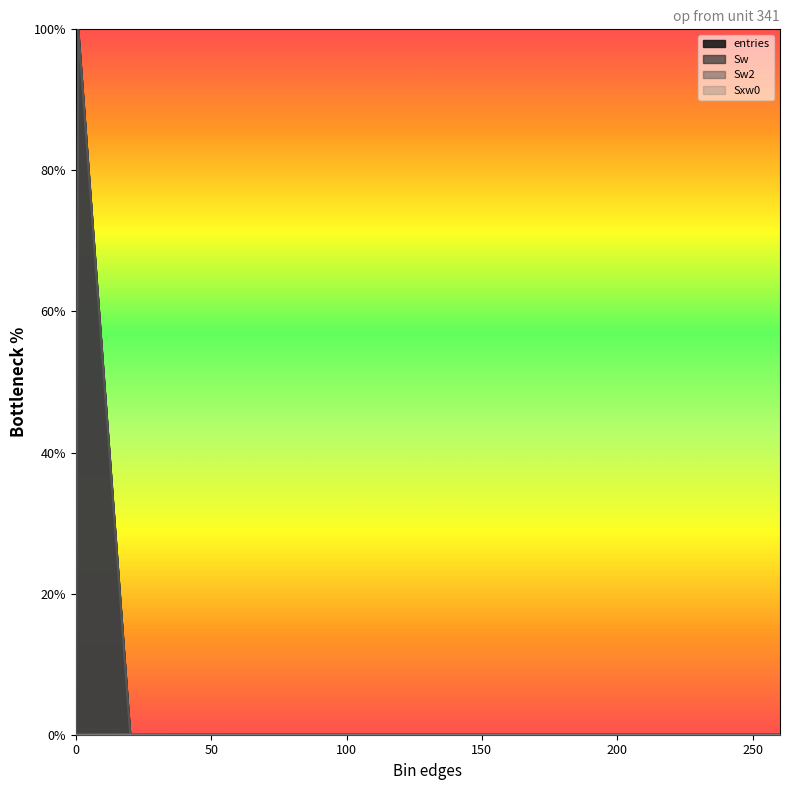

Reading left to right, transcribe all the data shown in this chart.

entries: 0.0	100.0	0.0	0.0	0.0	0.0	0.0	0.0	0.0	0.0	0.0	0.0	0.0	0.0	0.0
Sw: 0.0	100.0	0.0	0.0	0.0	0.0	0.0	0.0	0.0	0.0	0.0	0.0	0.0	0.0	0.0
Sw2: 0.0	100.0	0.0	0.0	0.0	0.0	0.0	0.0	0.0	0.0	0.0	0.0	0.0	0.0	0.0
Sxw0: 0.0	0.0	0.0	0.0	0.0	0.0	0.0	0.0	0.0	0.0	0.0	0.0	0.0	0.0	0.0